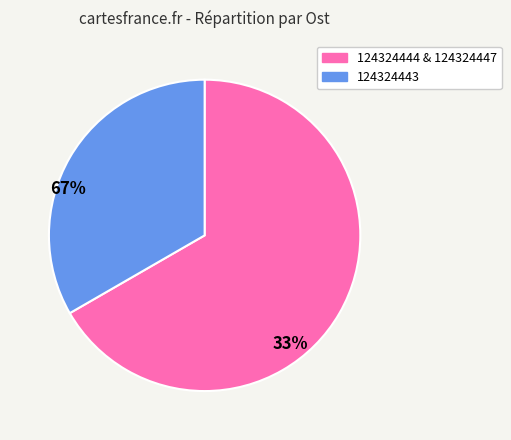

Is there any slice that represents more than half of the pie?

Yes